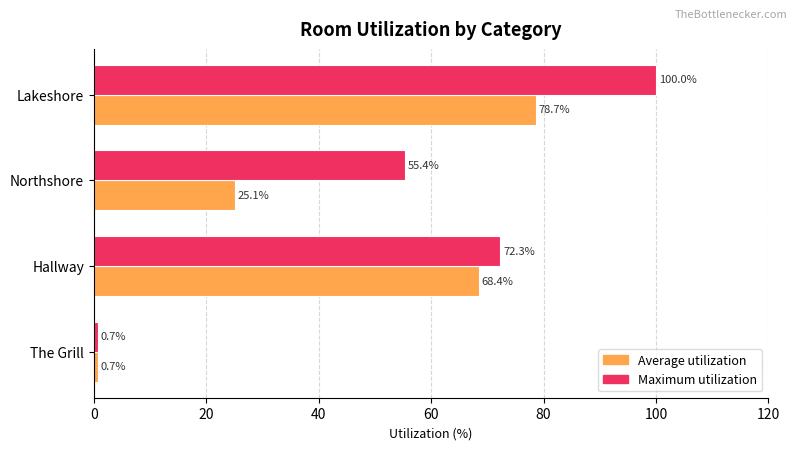

Is it true that Maximum utilization equals 74.4 at Northshore?

False